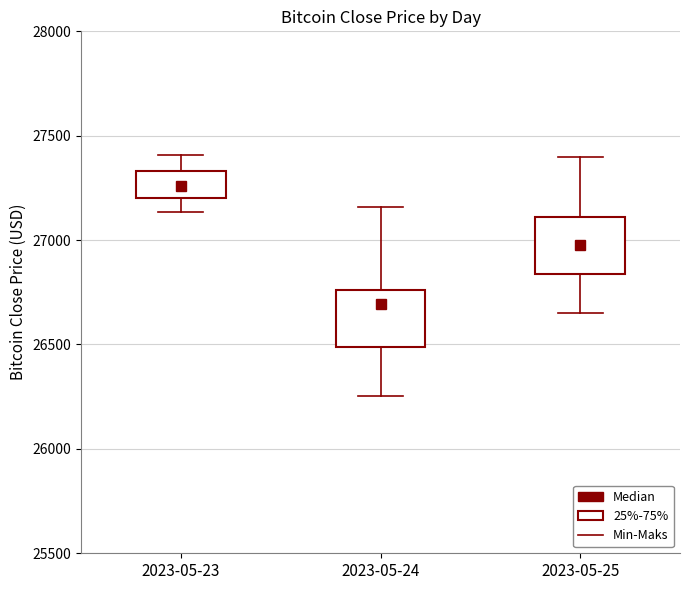

Which box has the highest median line?

2023-05-23